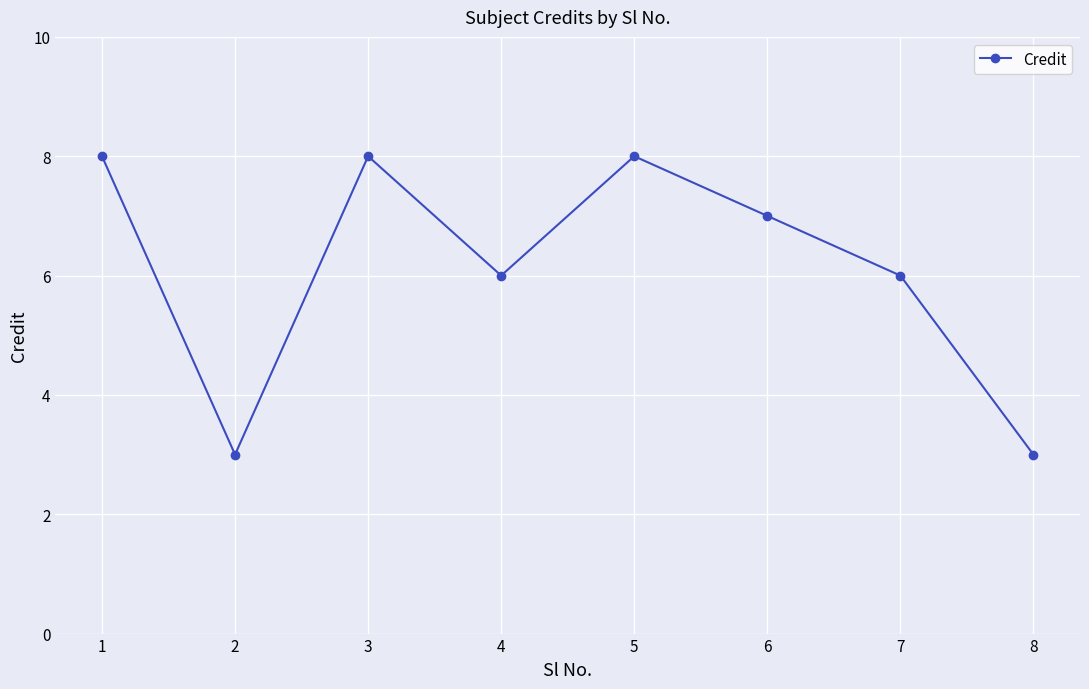

Count the values in the range 6 to 8.

6